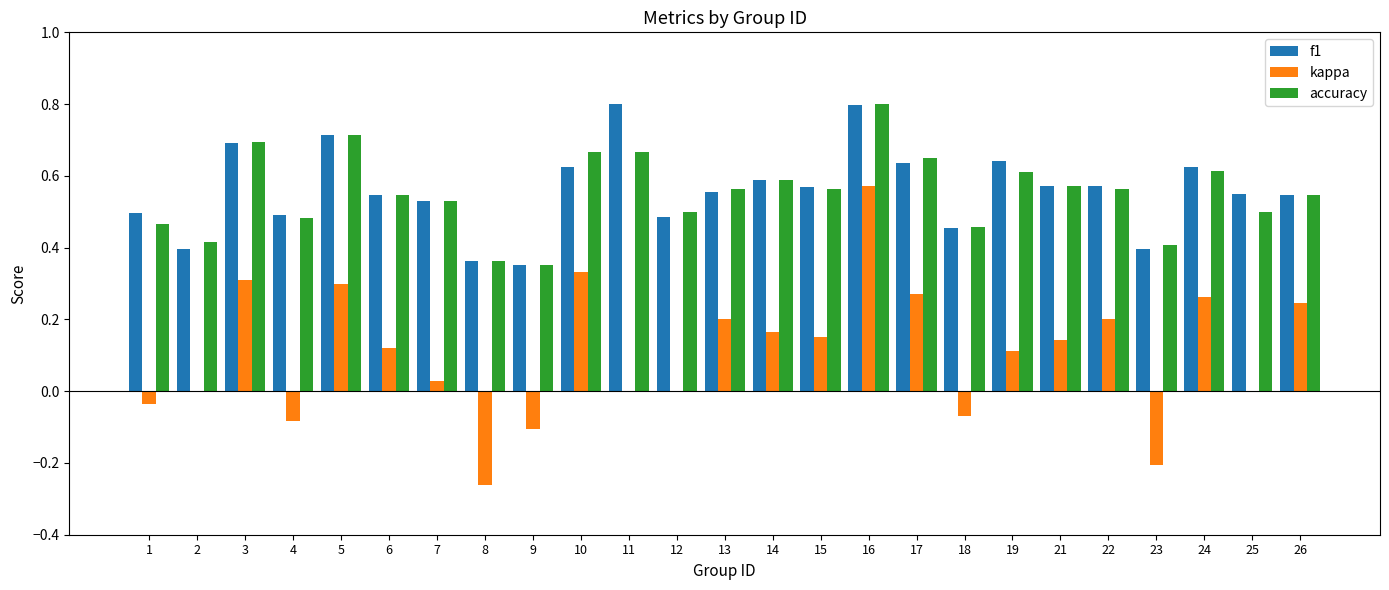

Is the value of kappa at 5 greater than the value of f1 at 22?

No